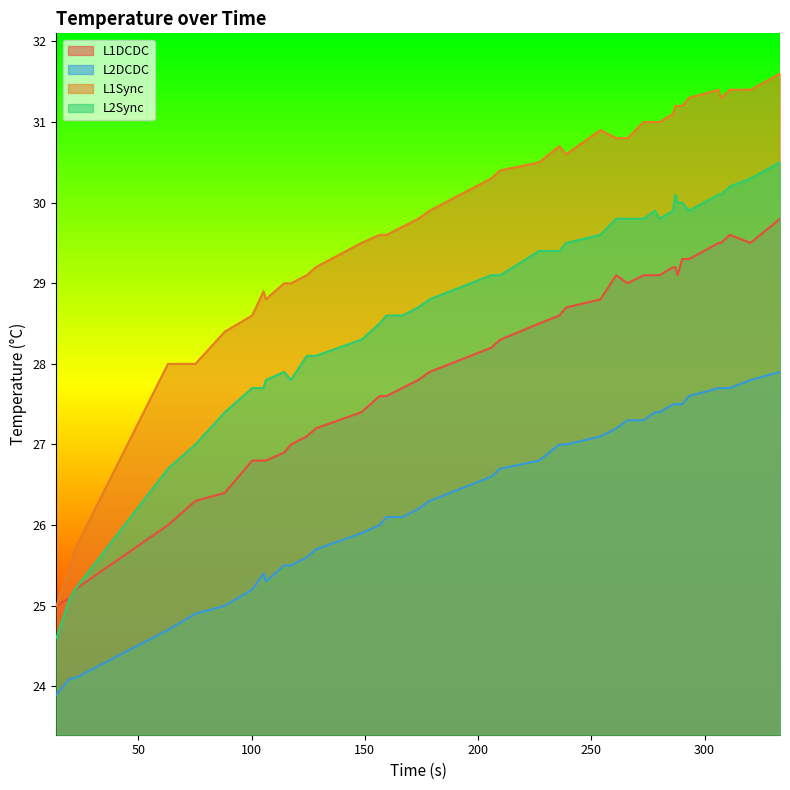

Which series has the largest total across all categories?

L1Sync